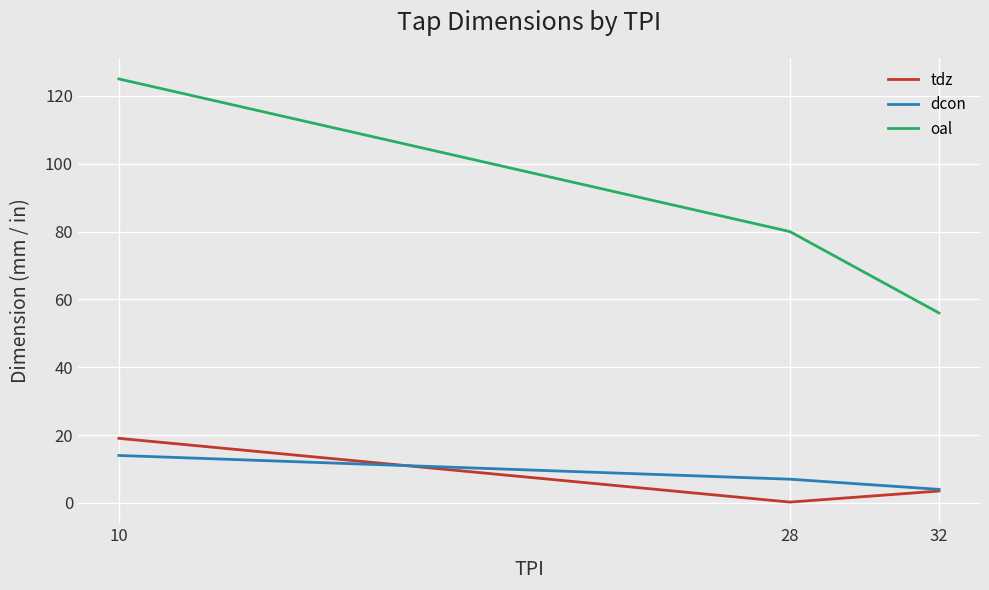

At which category does the chart reach its minimum across all series?

28